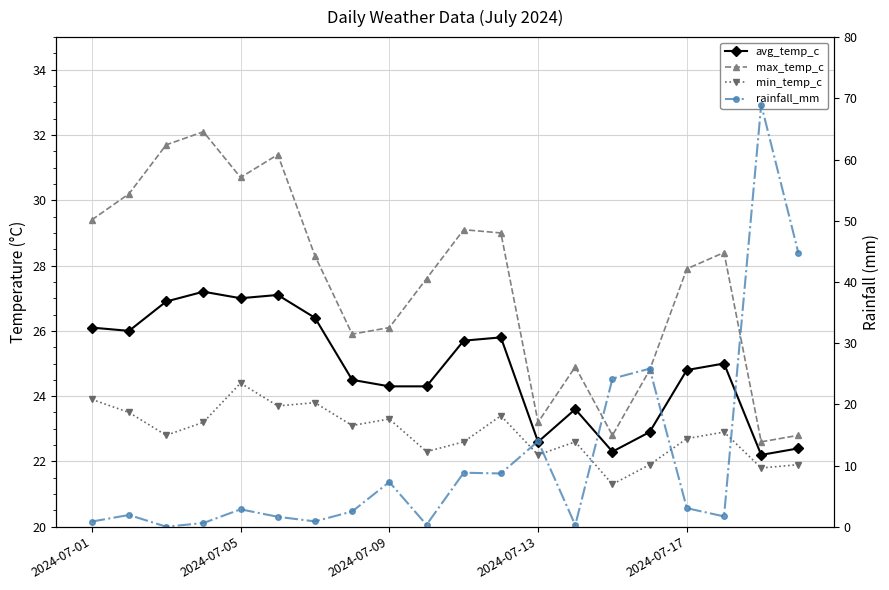

What position from the left is 2024-07-09?

3